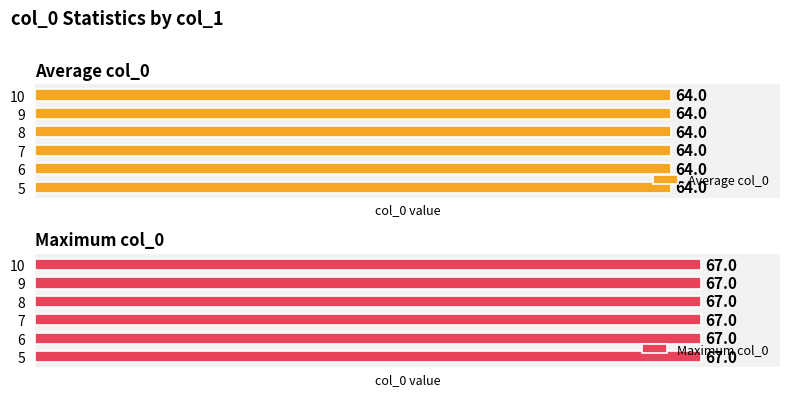

Which has a higher value, 6 or 5?

6